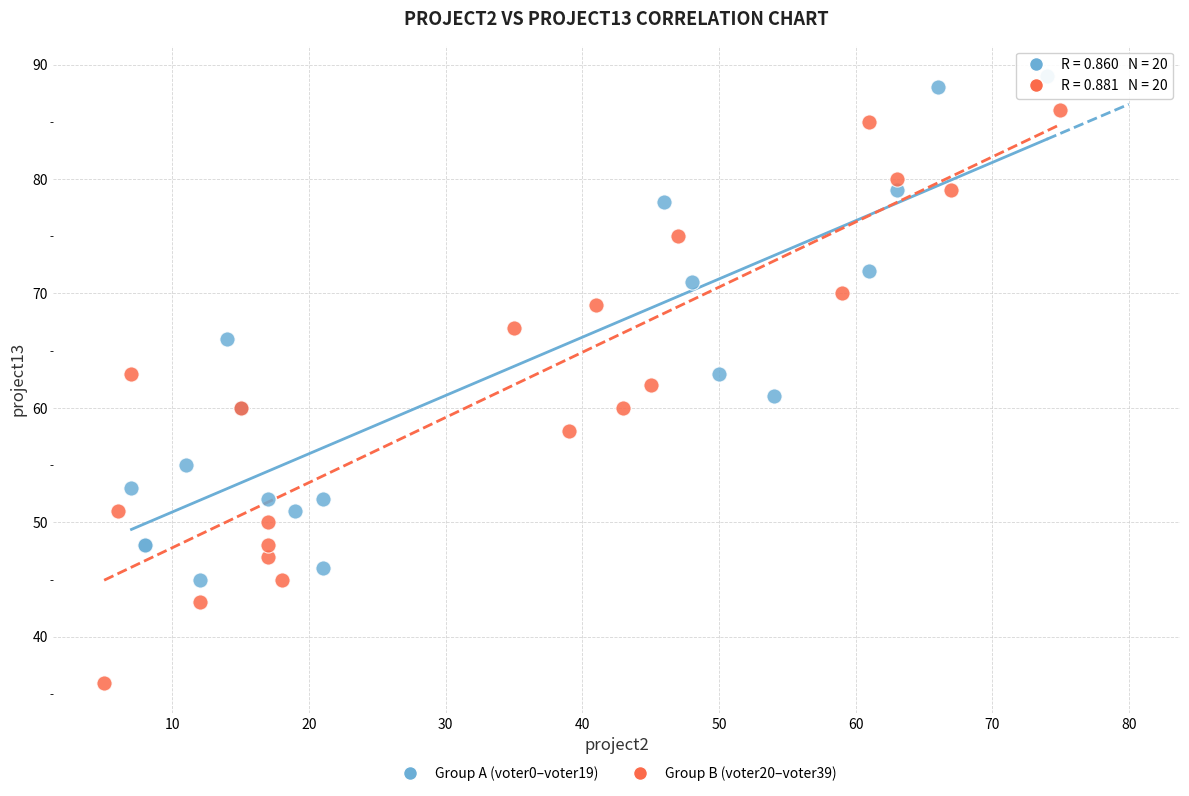

Which series reaches the minimum Y coordinate?

Group B (voter20–voter39)